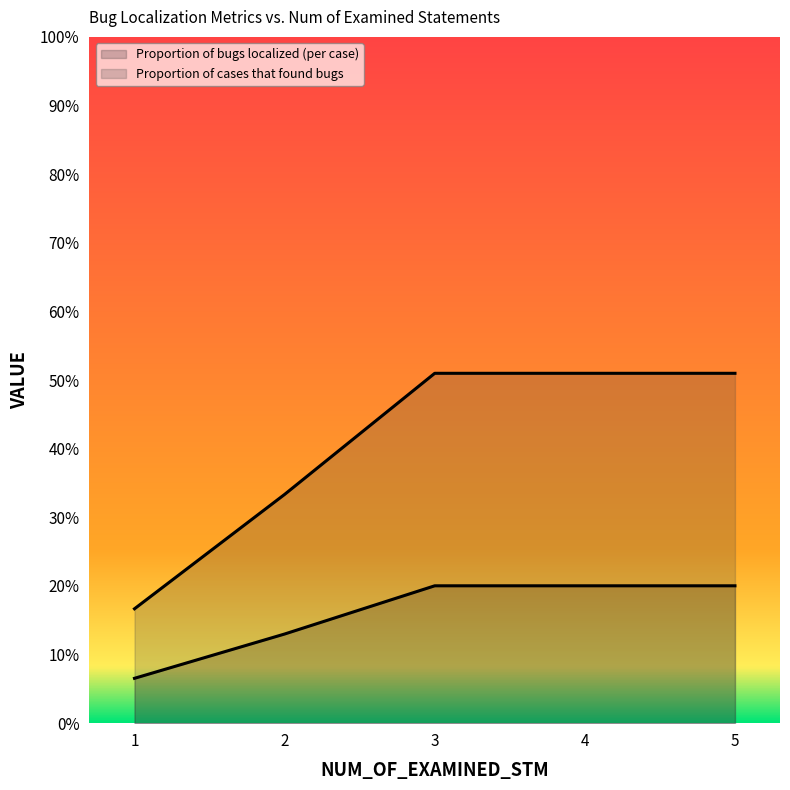

True or false: Proportion of bugs localized (per case) and Proportion of cases that found bugs intersect in this chart.

False